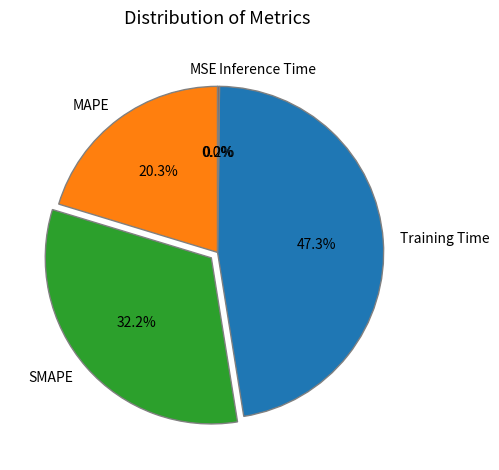

What percentage is NOT represented by Training Time?

52.7%